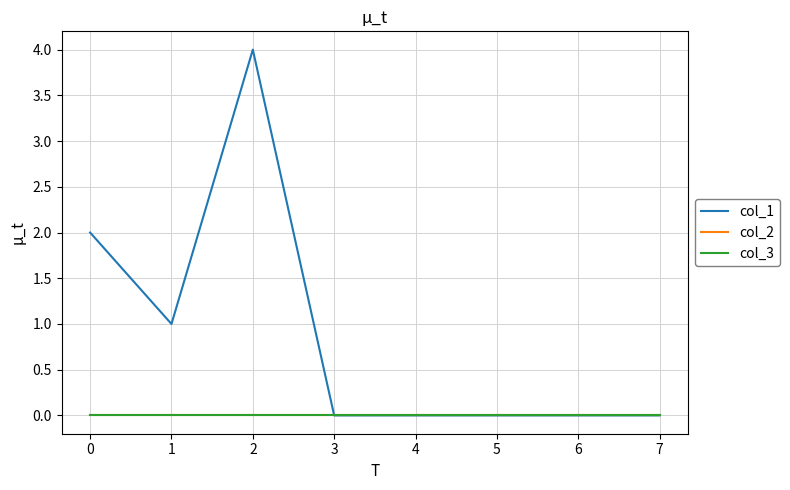

Is this an area chart (filled region under the line)?

No